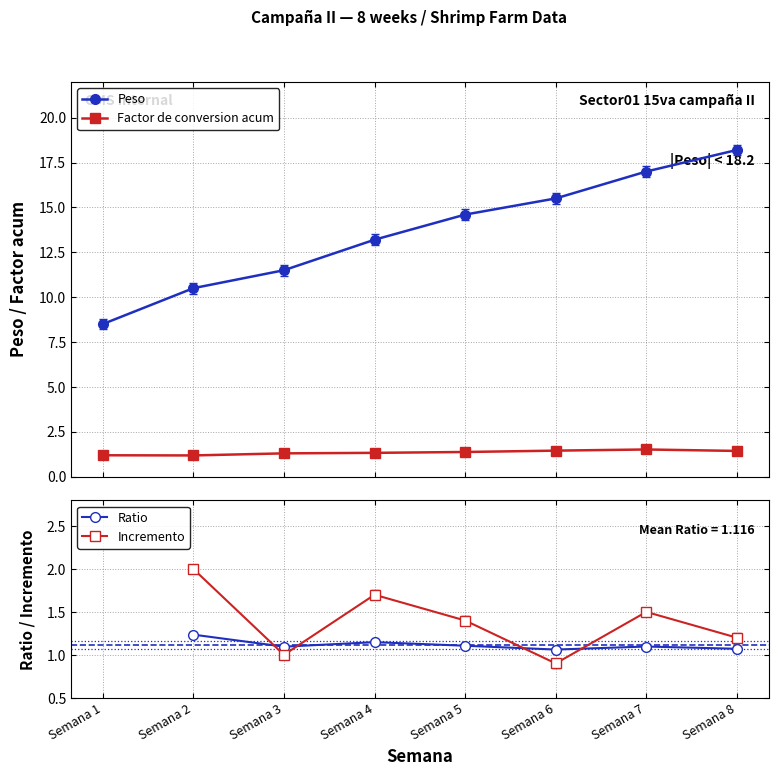

How many data points does each series have?

8